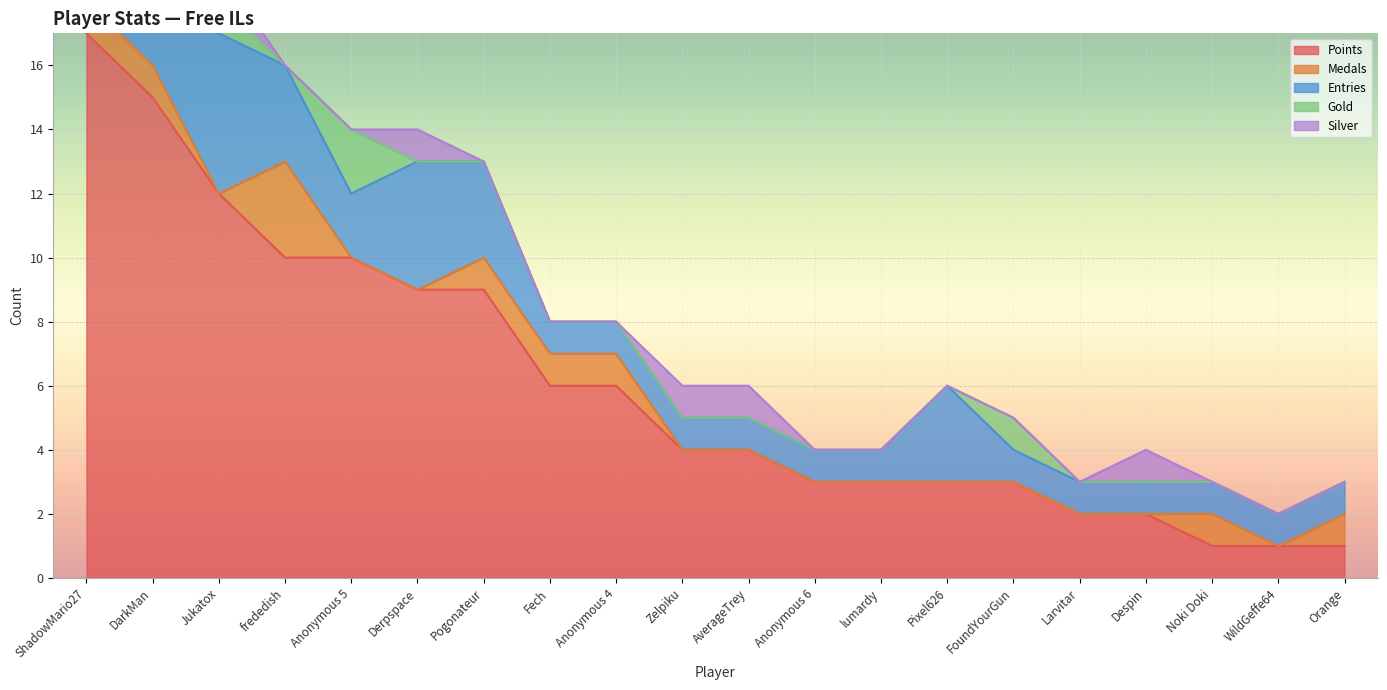

What is the difference between the Points values at Pixel626 and Zelpiku?

1